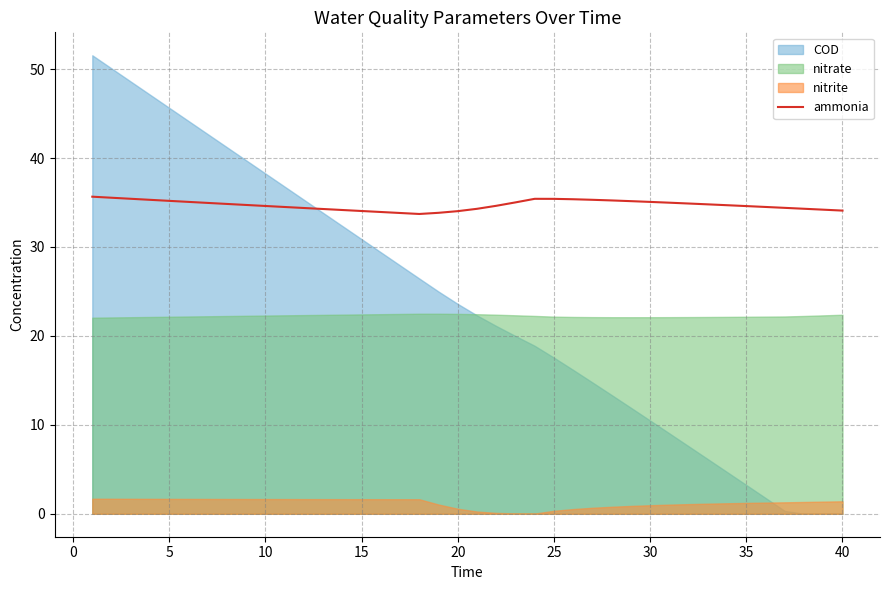

The ammonia series shows 35.1 at 30. True or false?

True